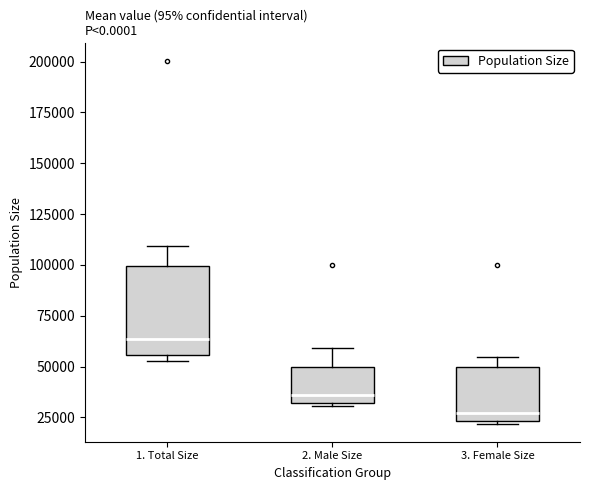

Comparing the boxes themselves (not the whiskers), which one is the tallest?

1. Total Size